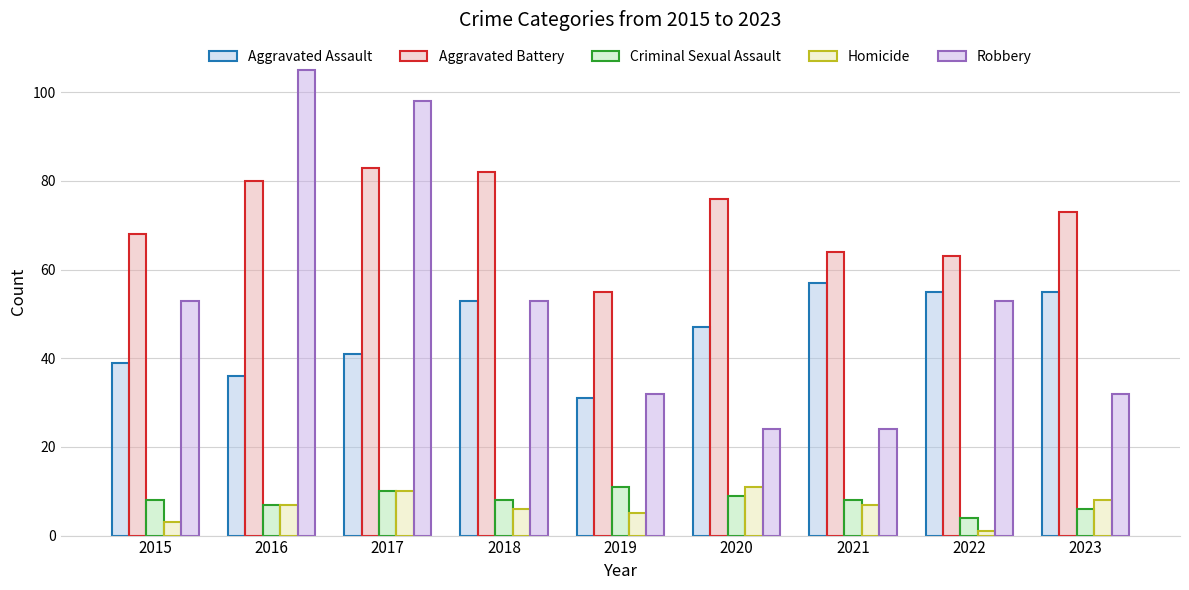

How many data points does each series have?

9